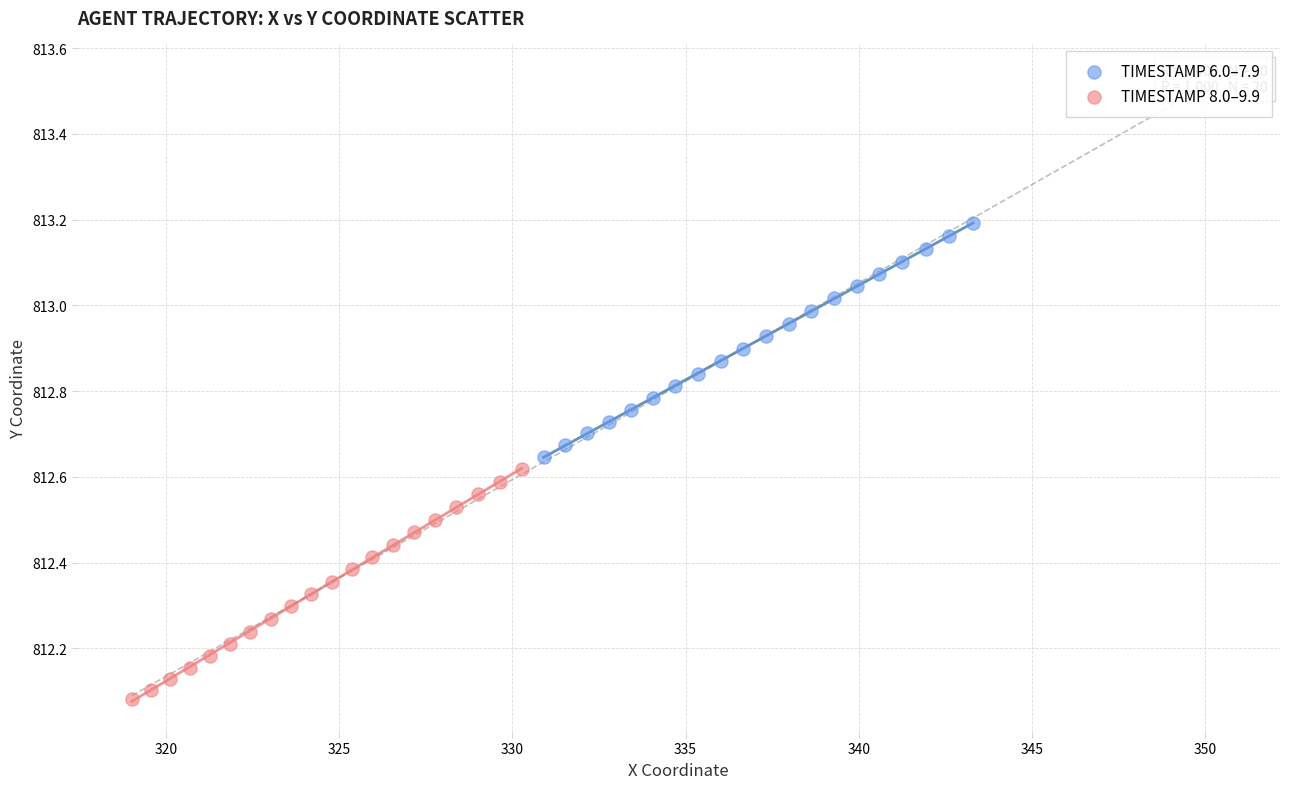

Which series contains the lowest Y value?

TIMESTAMP 8.0–9.9